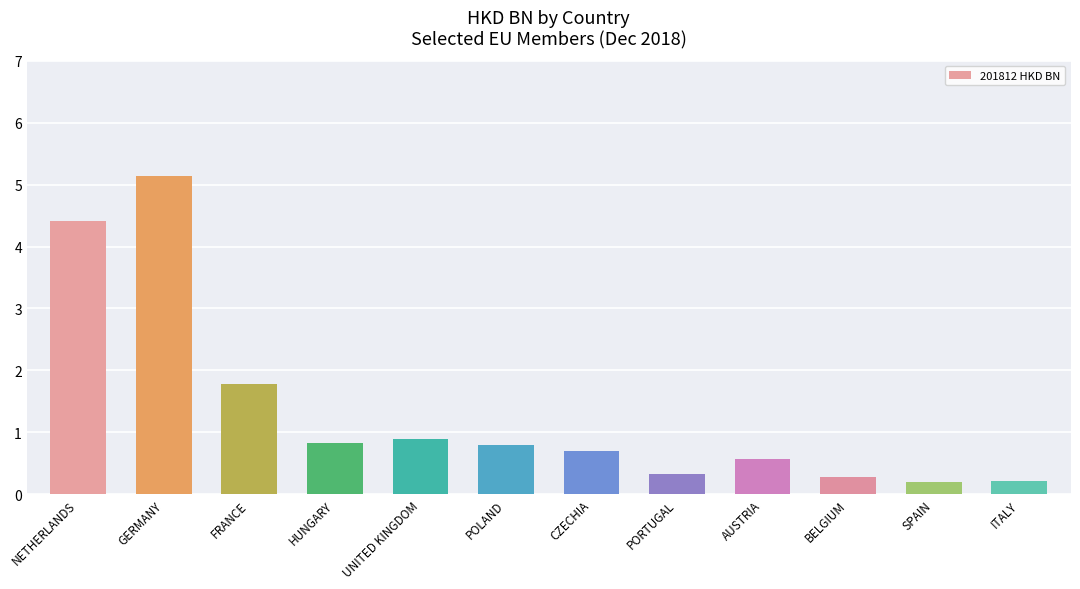

What is the label of the 9th bar from the left?

AUSTRIA